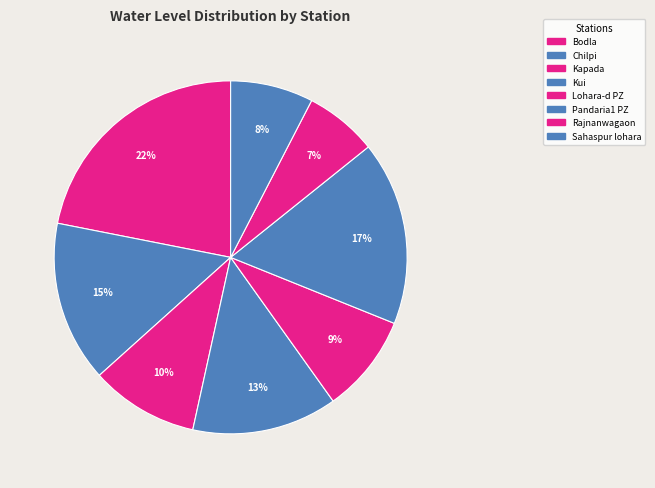

To the nearest percent, what is the average slice percentage?

12%